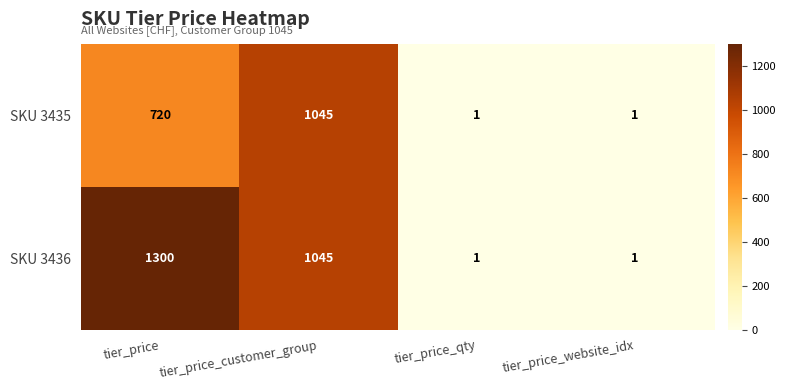

Reading right to left, transcribe all the data shown in this chart.

SKU 3435: tier_price_website_idx=1	tier_price_qty=1	tier_price_customer_group=1045	tier_price=720
SKU 3436: tier_price_website_idx=1	tier_price_qty=1	tier_price_customer_group=1045	tier_price=1300